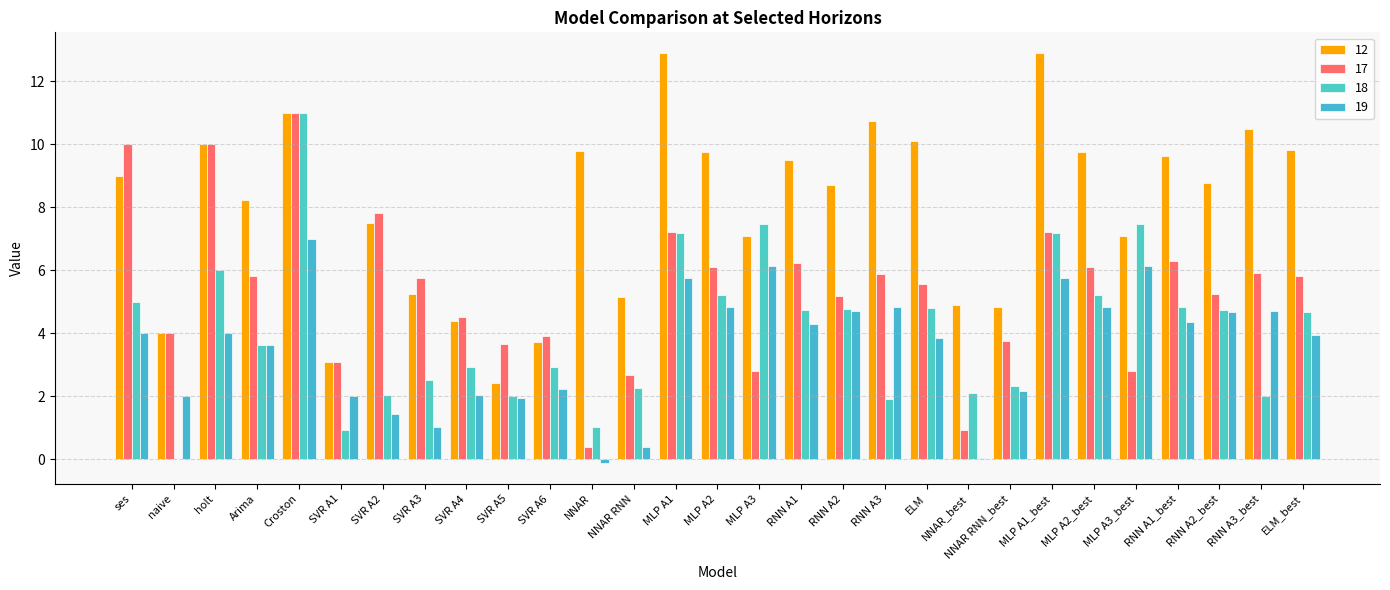

Reading right to left, list all the values displayed in this chart.

12: 9.8	10.5	8.8	9.6	7.1	9.8	12.9	4.8	4.9	10.1	10.7	8.7	9.5	7.1	9.8	12.9	5.1	9.8	3.7	2.4	4.4	5.2	7.5	3.1	11.0	8.2	10.0	4.0	9.0
17: 5.8	5.9	5.2	6.3	2.8	6.1	7.2	3.8	0.9	5.6	5.9	5.2	6.2	2.8	6.1	7.2	2.7	0.4	3.9	3.6	4.5	5.7	7.8	3.1	11.0	5.8	10.0	4.0	10.0
18: 4.7	2.0	4.7	4.8	7.4	5.2	7.2	2.3	2.1	4.8	1.9	4.8	4.7	7.4	5.2	7.2	2.2	1.0	2.9	2.0	2.9	2.5	2.0	0.9	11.0	3.6	6.0	0.0	5.0
19: 3.9	4.7	4.7	4.4	6.1	4.8	5.8	2.2	0.0	3.8	4.8	4.7	4.3	6.1	4.8	5.8	0.4	-0.1	2.2	2.0	2.0	1.0	1.4	2.0	7.0	3.6	4.0	2.0	4.0